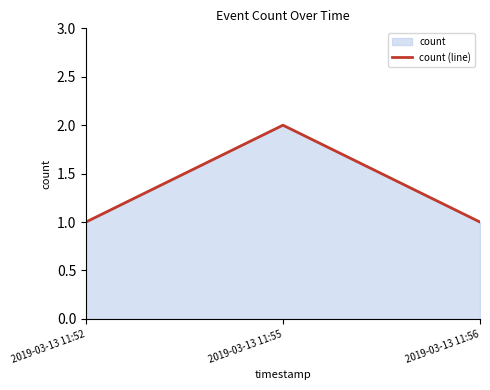

What is the ratio of the value at 2019-03-13 11:52 to the value at 2019-03-13 11:55?

0.5